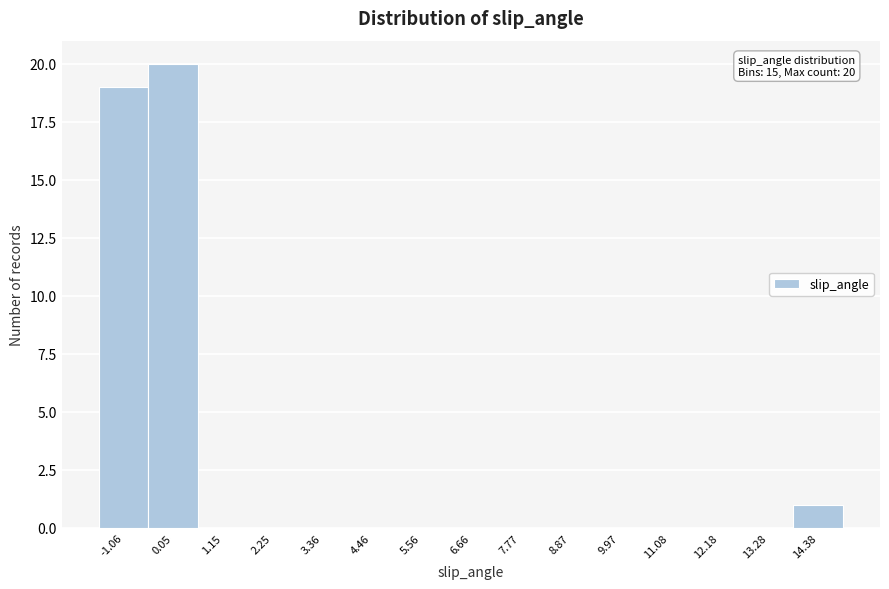

Reading right to left, list all the values displayed in this chart.

14.38=1	13.28=0	12.18=0	11.08=0	9.97=0	8.87=0	7.77=0	6.66=0	5.56=0	4.46=0	3.36=0	2.25=0	1.15=0	0.05=20	-1.06=19